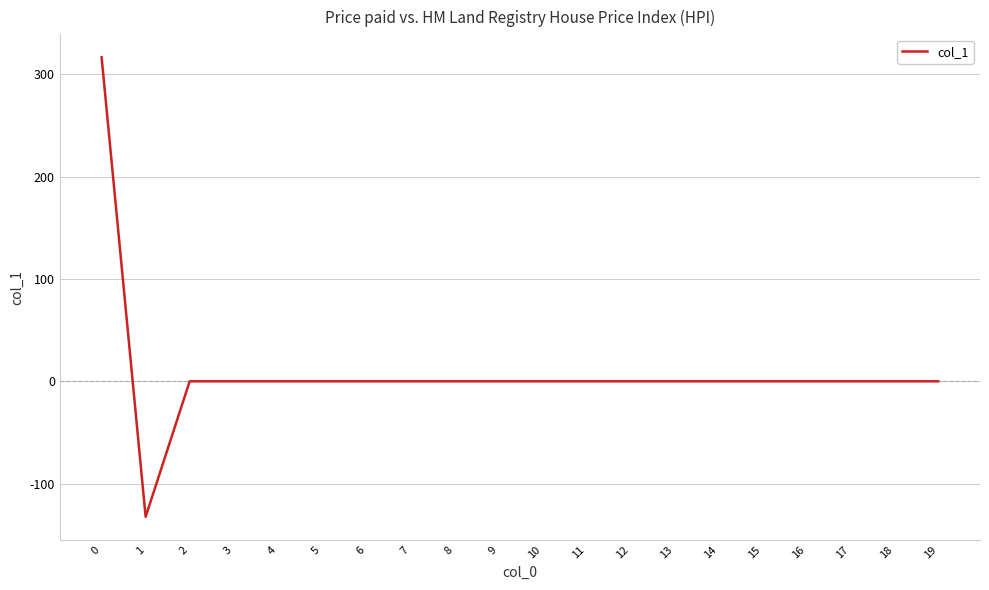

What is the difference between the maximum and minimum values?

449.2